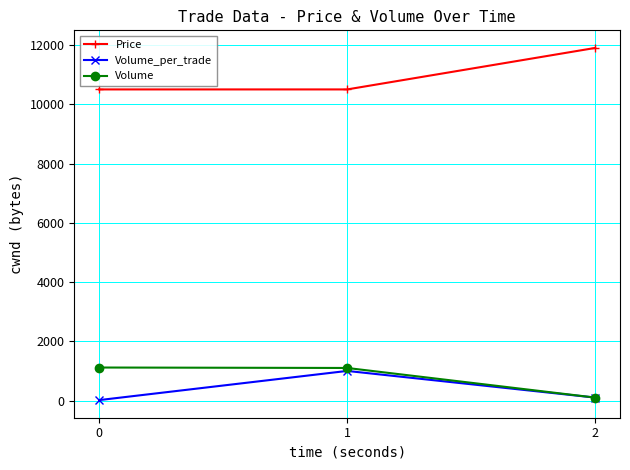

What is the greatest value displayed?

11900